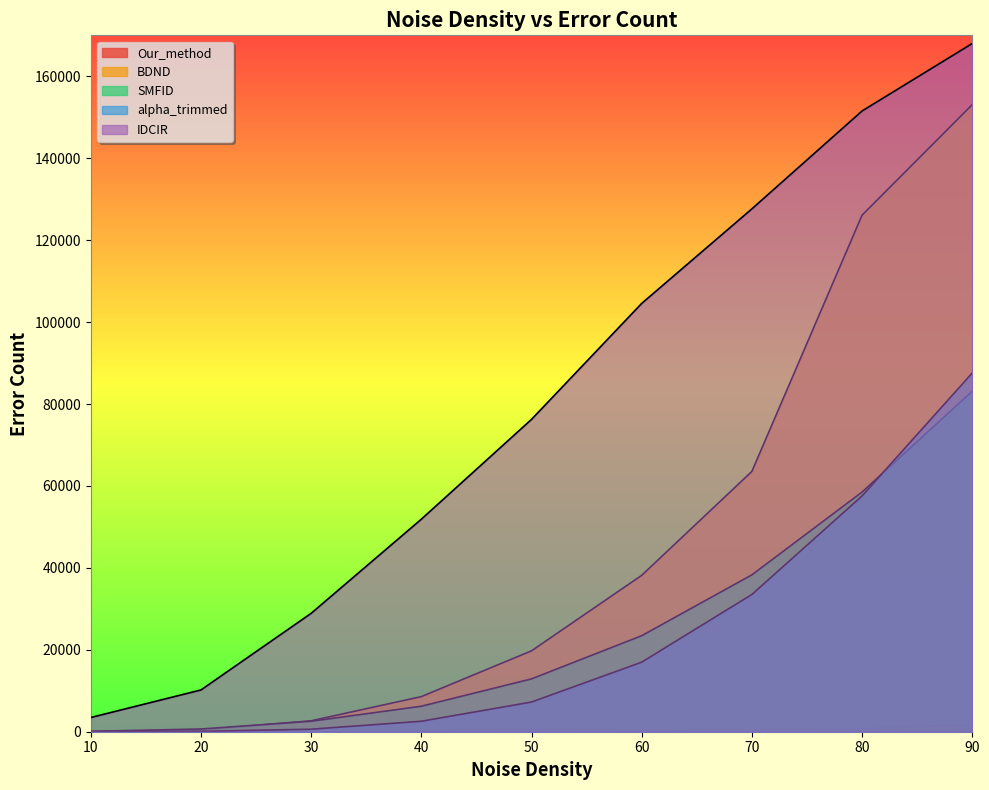

Reading left to right, transcribe all the data shown in this chart.

Our_method: 10=12	20=24	30=35	40=137	50=550	60=150	70=366	80=787	90=1786
BDND: 10=7	20=426	30=2666	40=8572	50=19749	60=38175	70=63547	80=126099	90=153088
SMFID: 10=91	20=666	30=2552	40=6221	50=12898	60=23442	70=38295	80=58506	90=83126
alpha_trimmed: 10=0	20=78	30=618	40=2557	50=7249	60=16982	70=33504	80=57563	90=87574
IDCIR: 10=3467	20=10196	30=28898	40=51879	50=76250	60=104556	70=127639	80=151535	90=168007